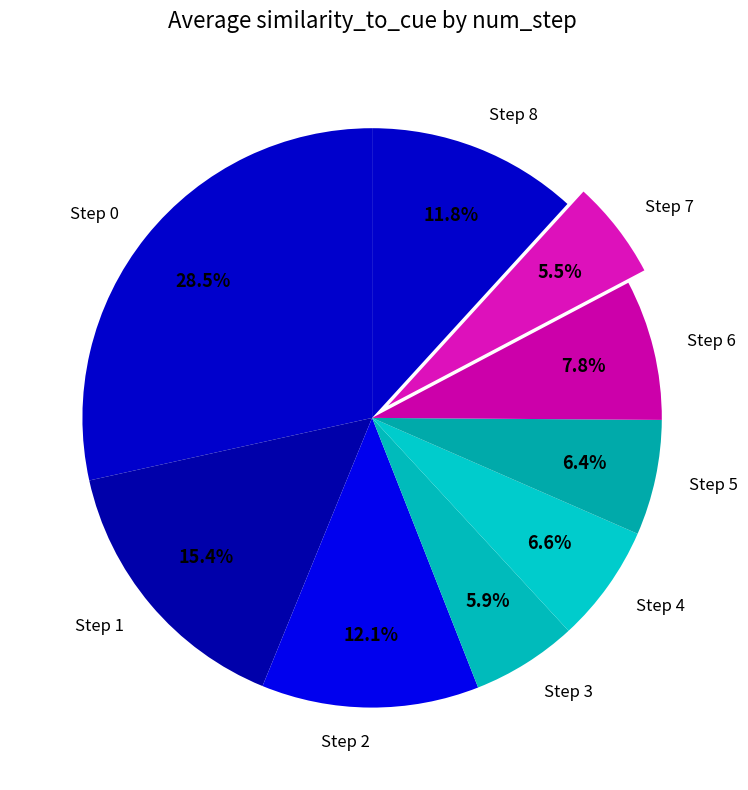

Combined, do Step 0 and Step 1 account for over 50%?

No